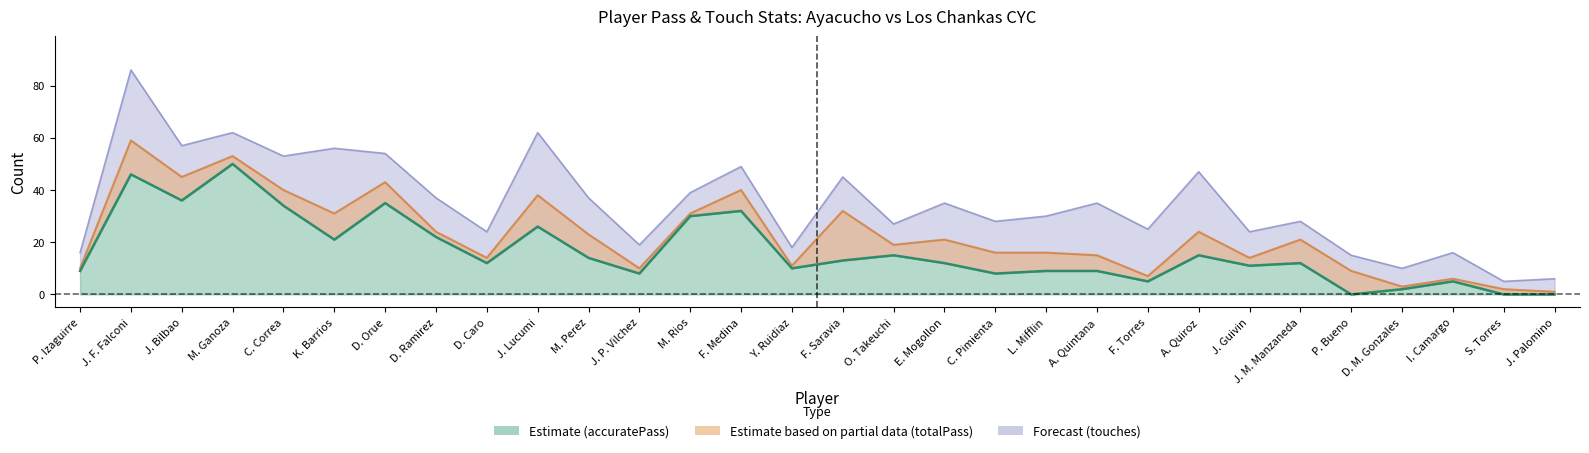

Reading left to right, transcribe all the data shown in this chart.

totalPass: P. Izaguirre=10	J. F. Falconi=59	J. Bilbao=45	M. Ganoza=53	C. Correa=40	K. Barrios=31	D. Orue=43	D. Ramirez=24	D. Caro=14	J. Lucumi=38	M. Perez=23	J. P. Vilchez=10	M. Rios=31	F. Medina=40	Y. Ruidiaz=11	F. Saravia=32	O. Takeuchi=19	E. Mogollon=21	C. Pimienta=16	L. Mifflin=16	A. Quintana=15	F. Torres=7	A. Quiroz=24	J. Guivin=14	J. M. Manzaneda=21	P. Bueno=9	D. M. Gonzales=3	I. Camargo=6	S. Torres=2	J. Palomino=1
accuratePass: P. Izaguirre=9	J. F. Falconi=46	J. Bilbao=36	M. Ganoza=50	C. Correa=34	K. Barrios=21	D. Orue=35	D. Ramirez=22	D. Caro=12	J. Lucumi=26	M. Perez=14	J. P. Vilchez=8	M. Rios=30	F. Medina=32	Y. Ruidiaz=10	F. Saravia=13	O. Takeuchi=15	E. Mogollon=12	C. Pimienta=8	L. Mifflin=9	A. Quintana=9	F. Torres=5	A. Quiroz=15	J. Guivin=11	J. M. Manzaneda=12	P. Bueno=0	D. M. Gonzales=2	I. Camargo=5	S. Torres=0	J. Palomino=0
touches: P. Izaguirre=16	J. F. Falconi=86	J. Bilbao=57	M. Ganoza=62	C. Correa=53	K. Barrios=56	D. Orue=54	D. Ramirez=37	D. Caro=24	J. Lucumi=62	M. Perez=37	J. P. Vilchez=19	M. Rios=39	F. Medina=49	Y. Ruidiaz=18	F. Saravia=45	O. Takeuchi=27	E. Mogollon=35	C. Pimienta=28	L. Mifflin=30	A. Quintana=35	F. Torres=25	A. Quiroz=47	J. Guivin=24	J. M. Manzaneda=28	P. Bueno=15	D. M. Gonzales=10	I. Camargo=16	S. Torres=5	J. Palomino=6